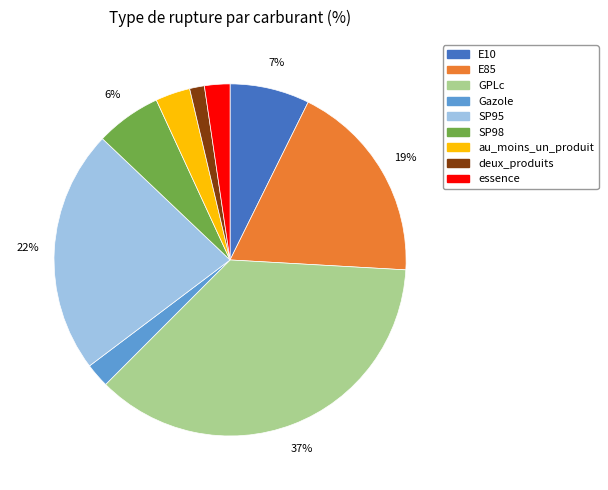

Is E10 the majority of the pie?

No